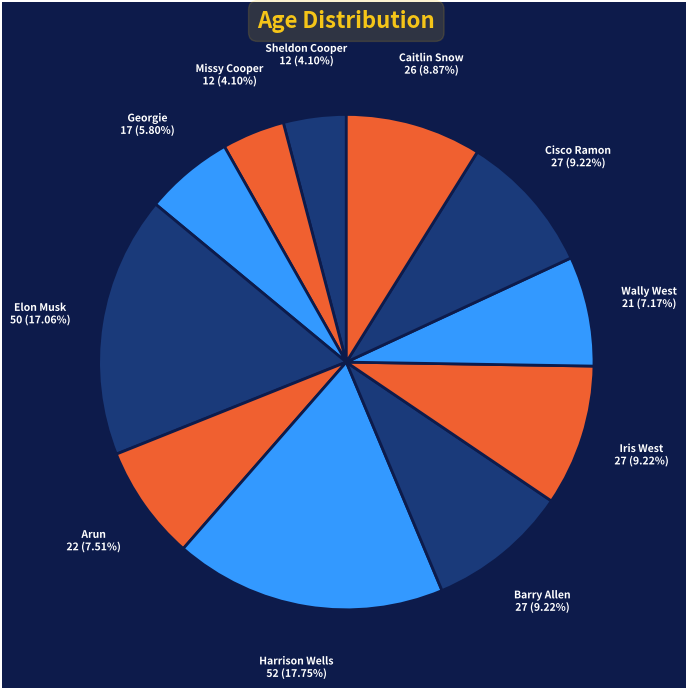

Does any single category account for the majority?

No